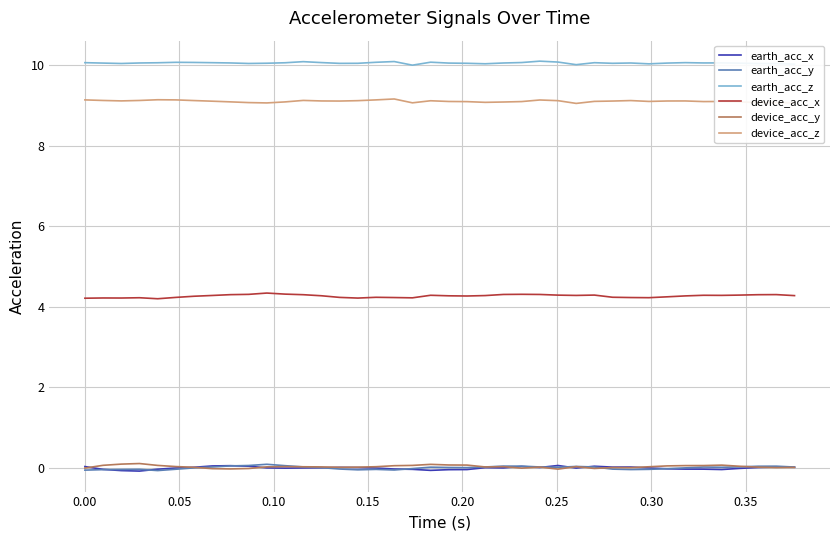

Which series has the largest total across all categories?

earth_acc_z